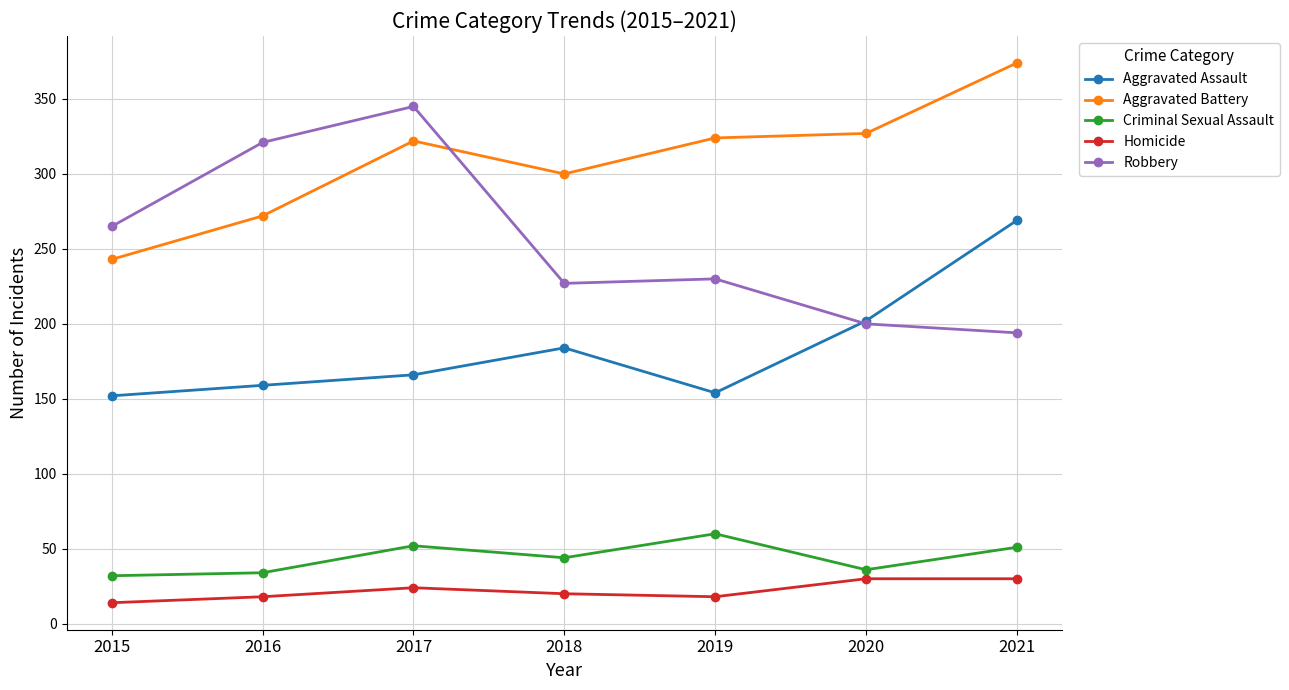

What is the value of the Aggravated Assault point at the 3rd from the left?

166